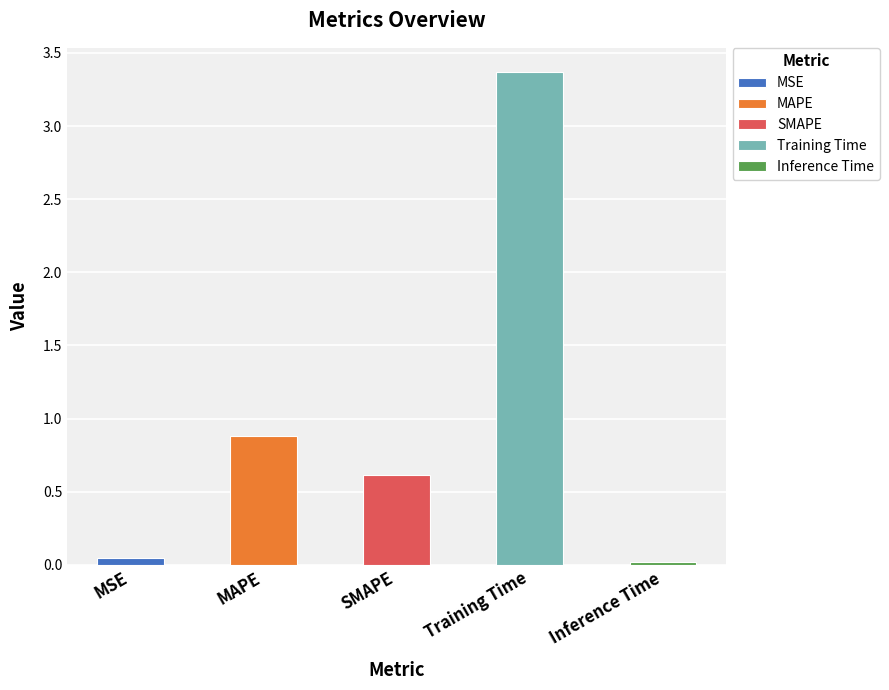

What is the label of the 1st bar from the right?

Inference Time